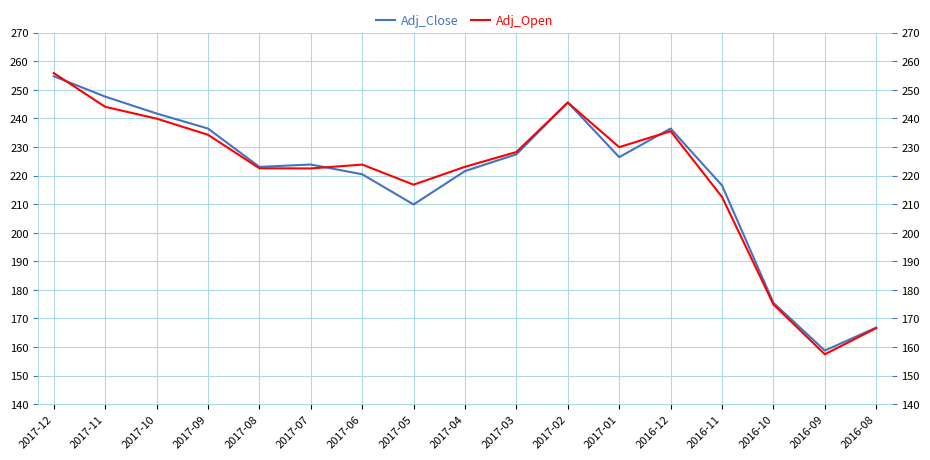

Is the value of Adj_Open at 2017-09 greater than the value of Adj_Close at 2017-04?

Yes